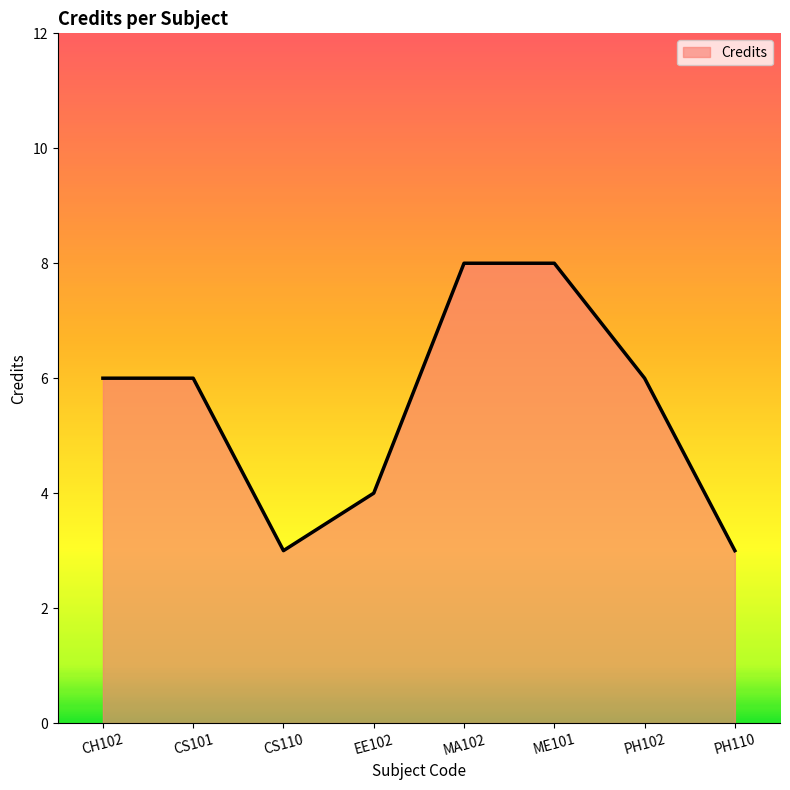

What is the sum of the values at CS101 and CH102?

12